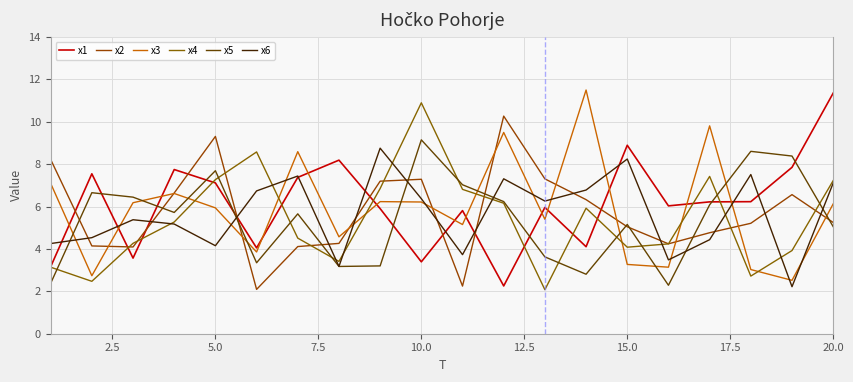

What is the difference between the maximum and minimum values in the x5 series?

6.9